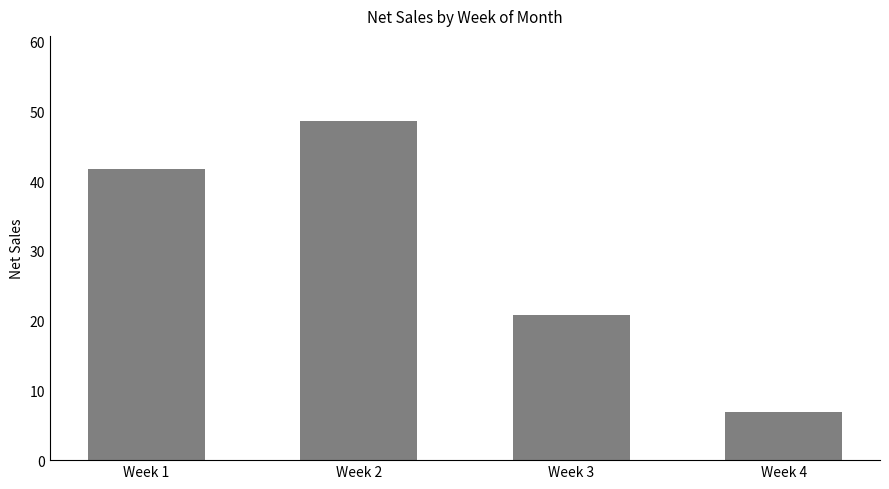

What is the average value?

29.5